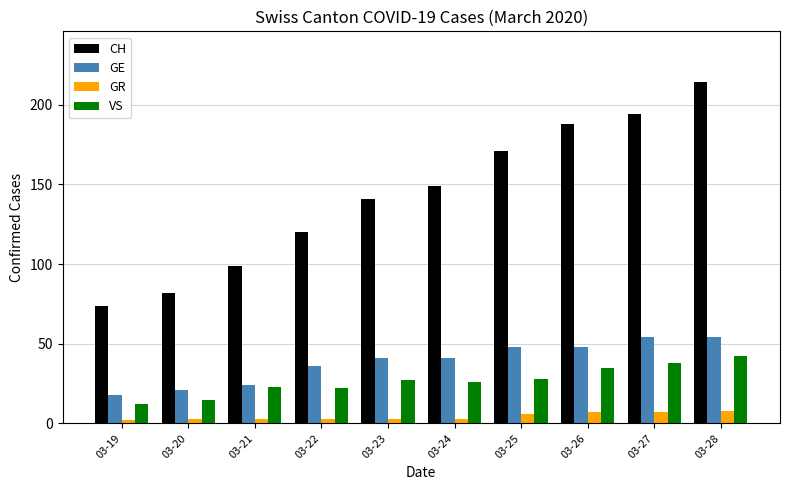

Between 03-22 and 03-24, which series saw the biggest shift?

CH